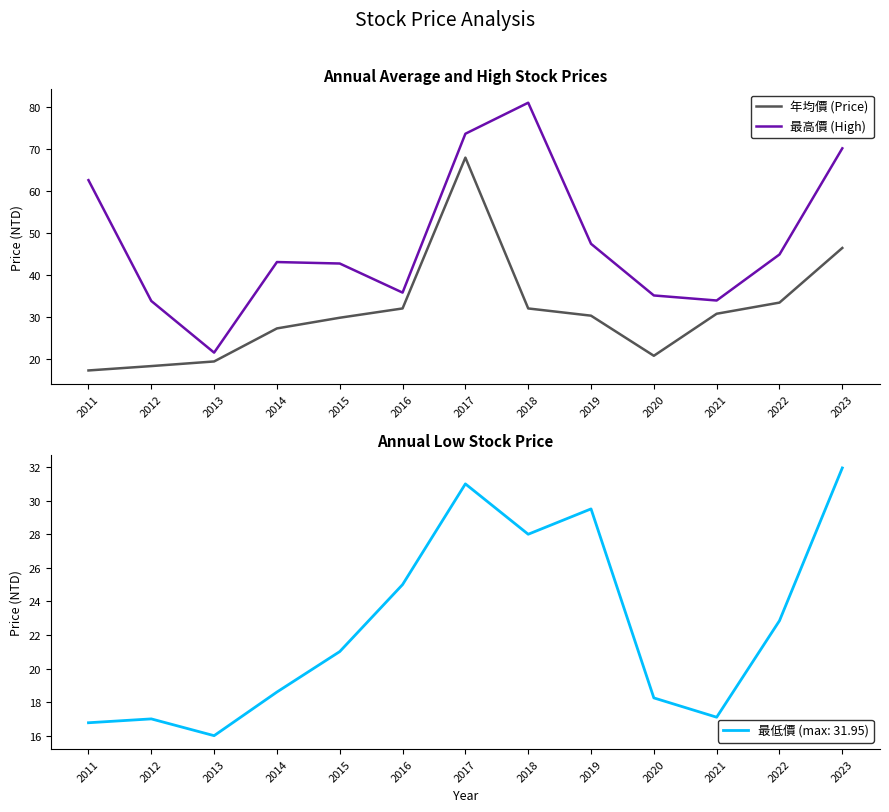

What are all the series names shown in the legend?

年均價 (Price), 最高價 (High)